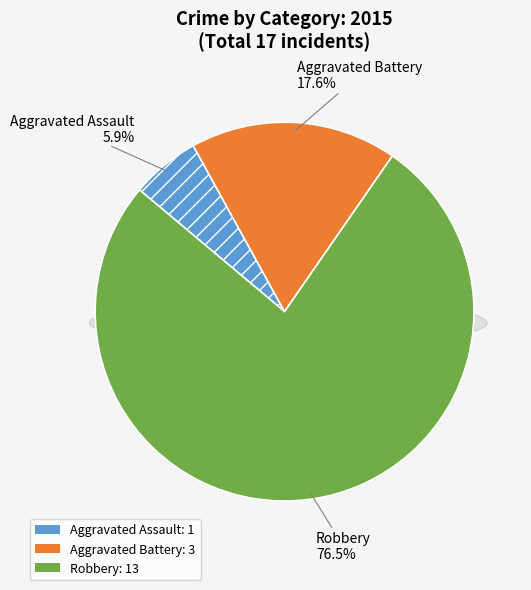

What is the total percentage of Aggravated Battery and Aggravated Assault?

23.5%